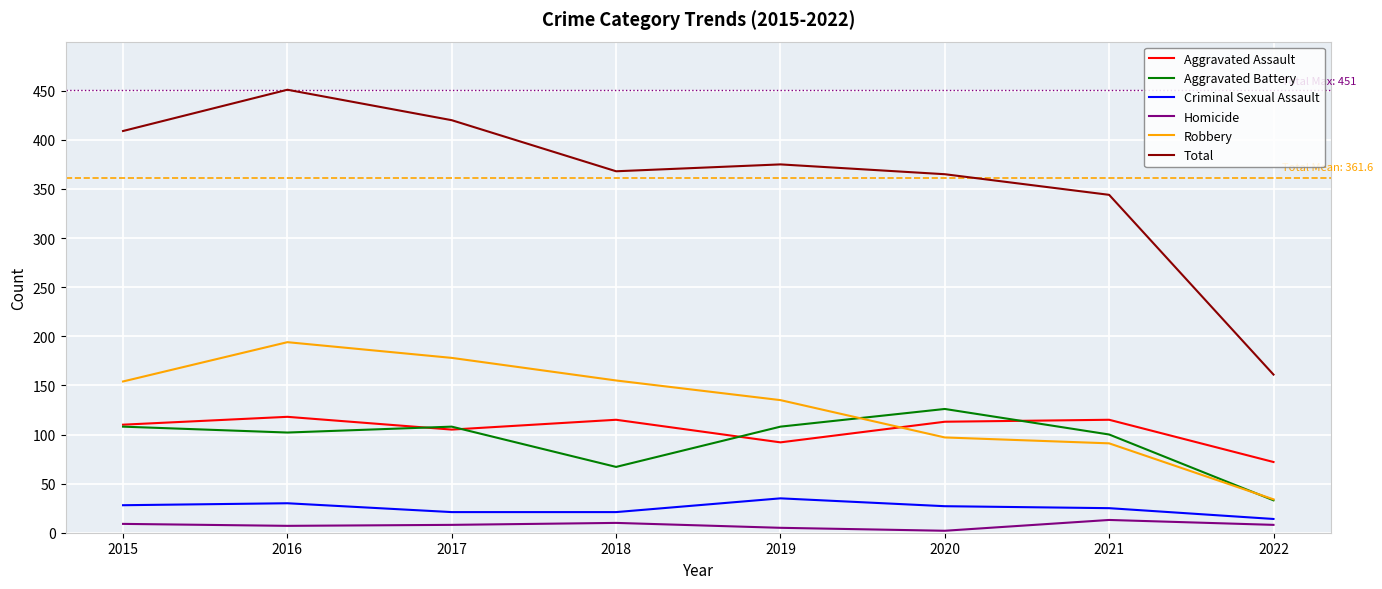

Where is Aggravated Assault nearest to the value 95?

2019